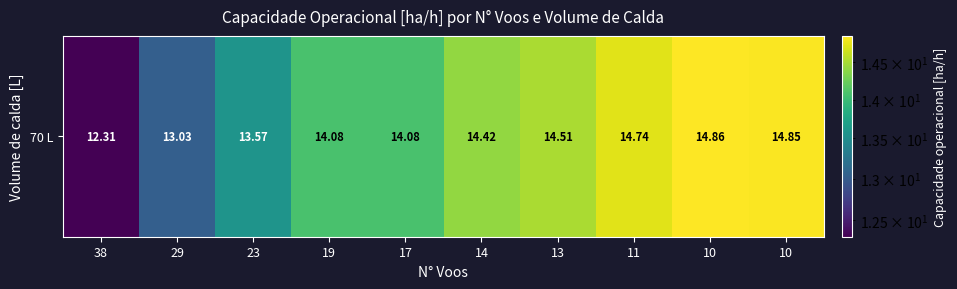

How many data points are above 14?

7